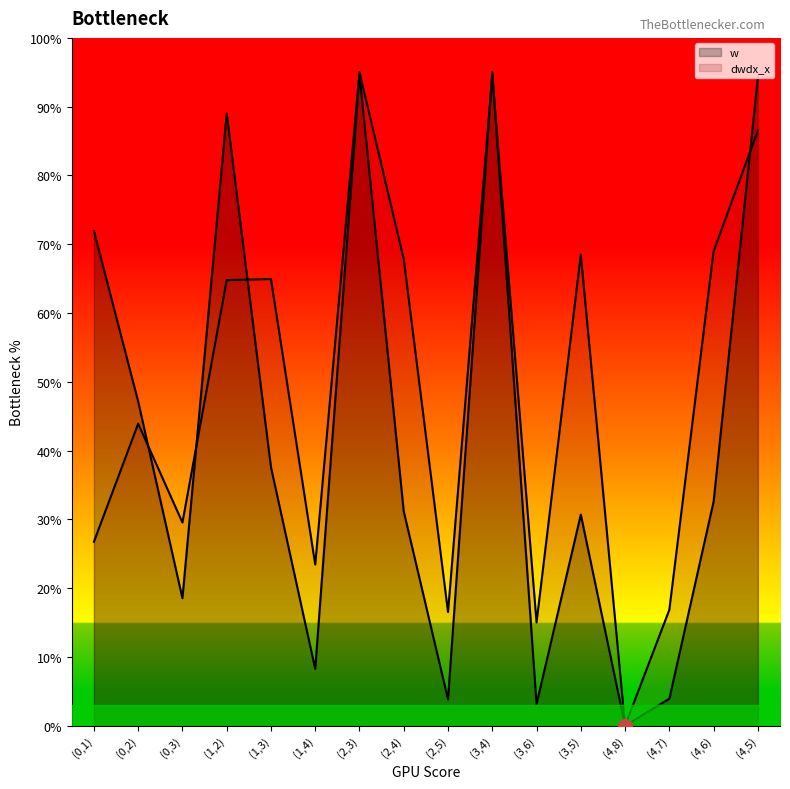

What is the value of the dwdx_x point at the 1st from the left?

26.7